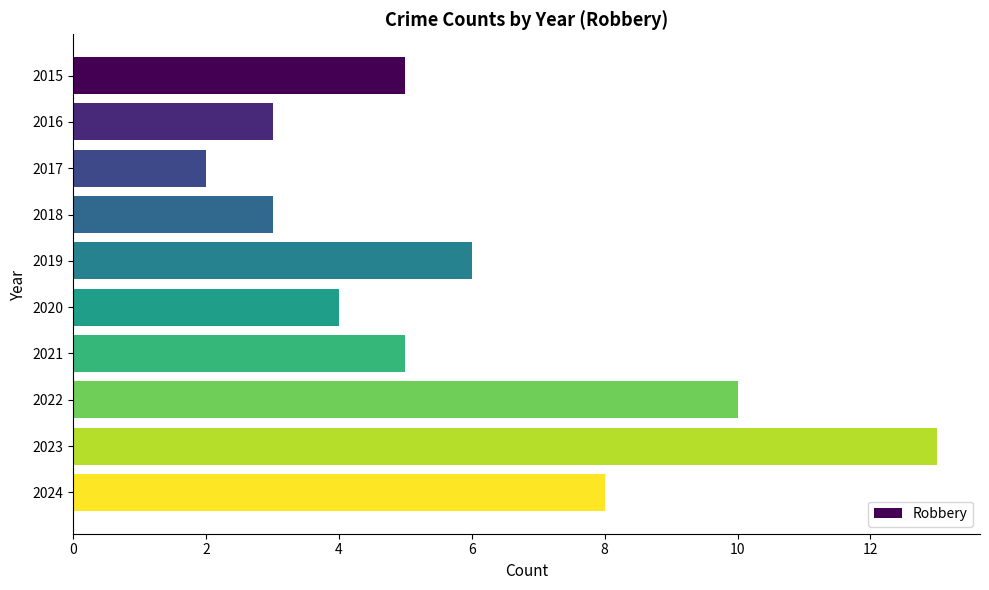

Count the number of categories in the chart.

10